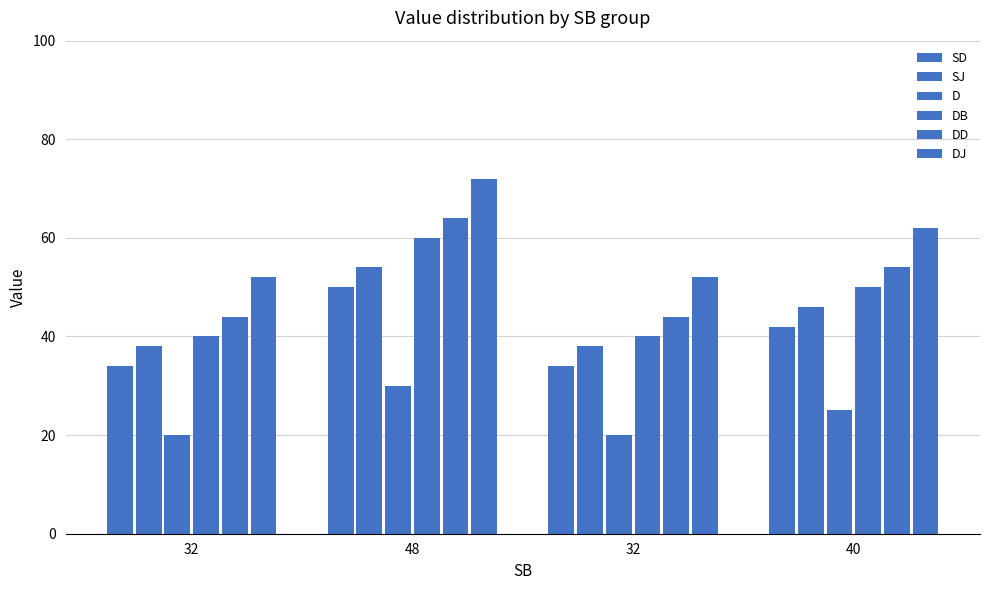

What is the value of the DD bar at the 2nd from the left?

64